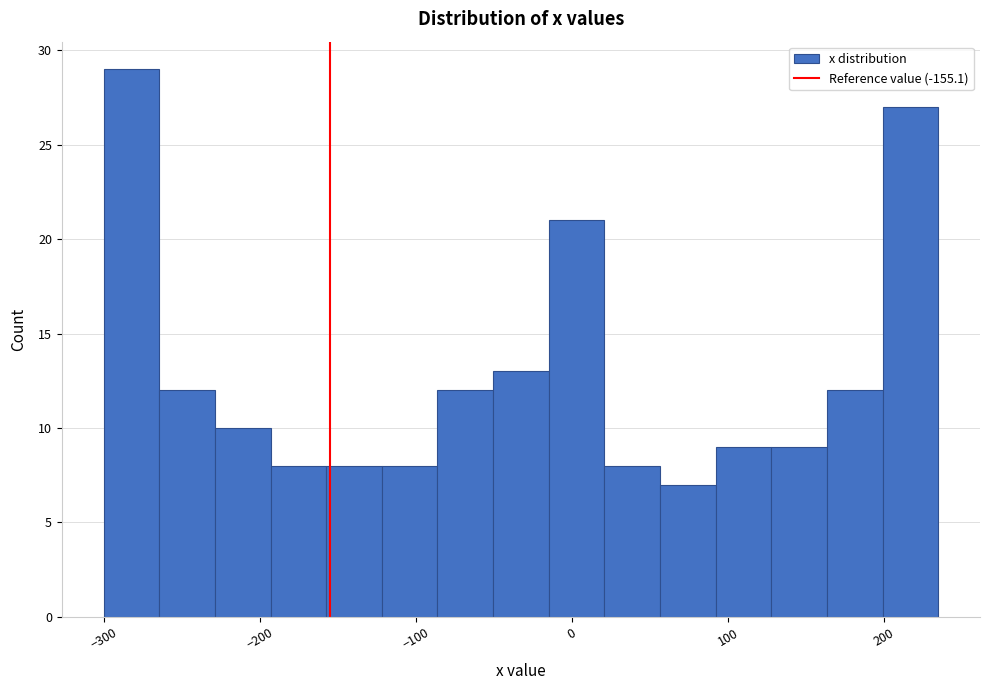

Read against the x-axis, roughly where is the centre of the tallest bar?

-280